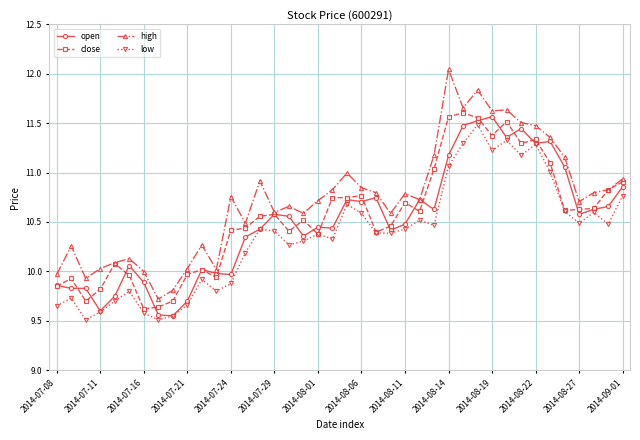

True or false: low and high cross at least once.

False